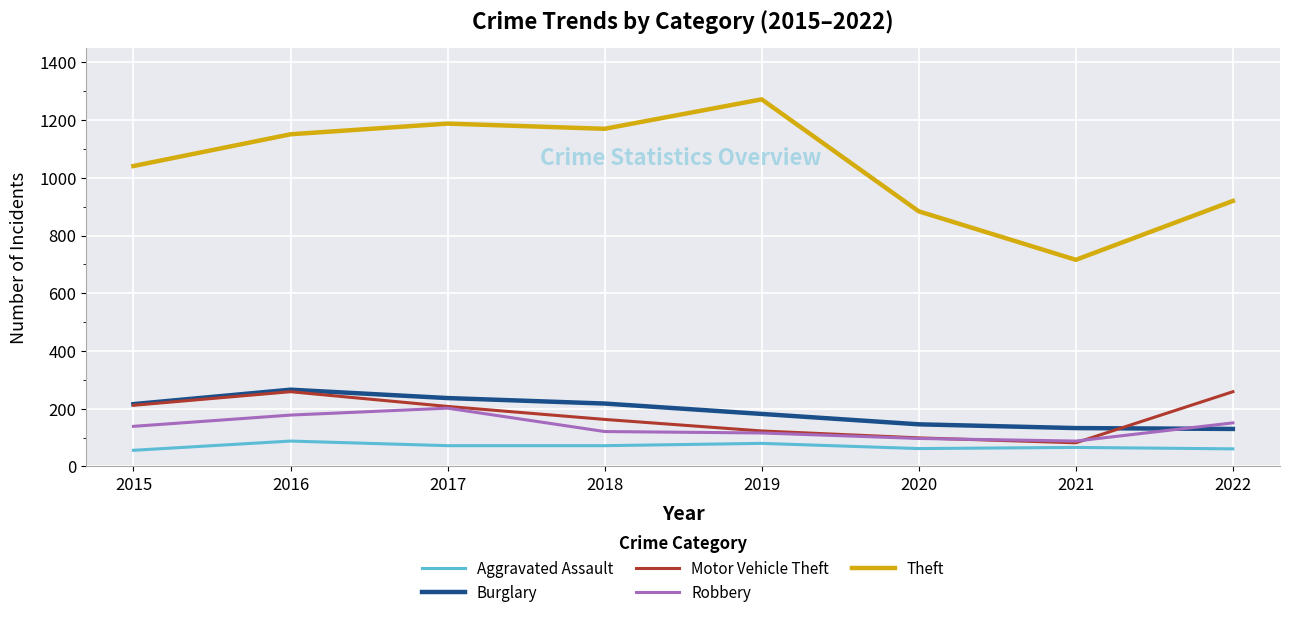

True or false: Robbery and Theft intersect in this chart.

False